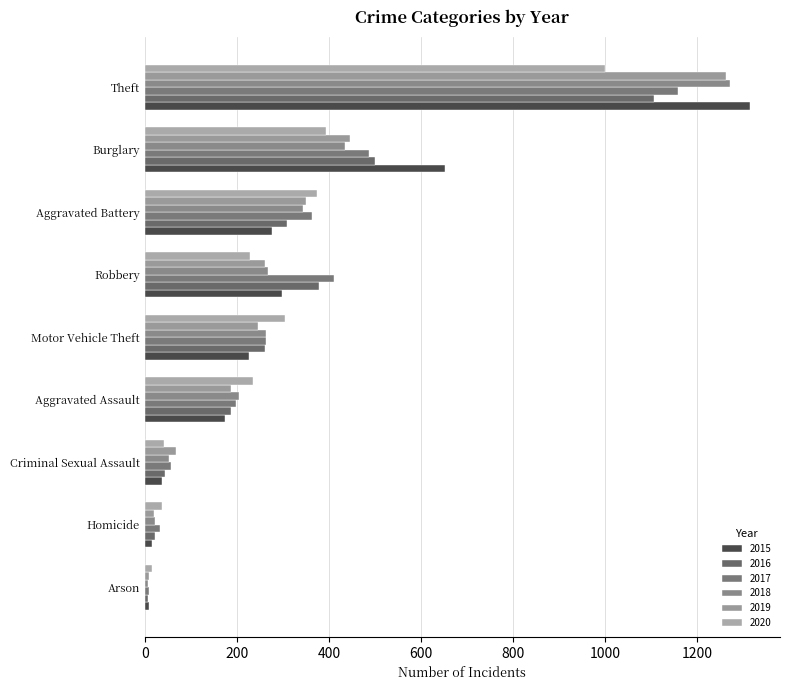

The 2017 series shows 1993 at Theft. True or false?

False